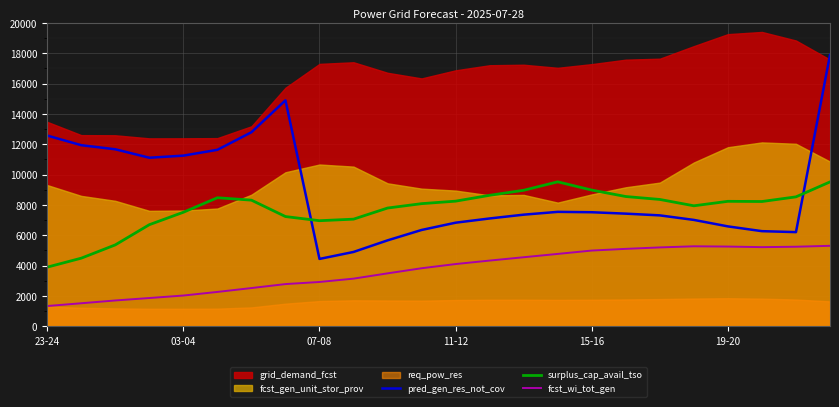

What is the lowest value of the pred_gen_res_not_cov series?

4444